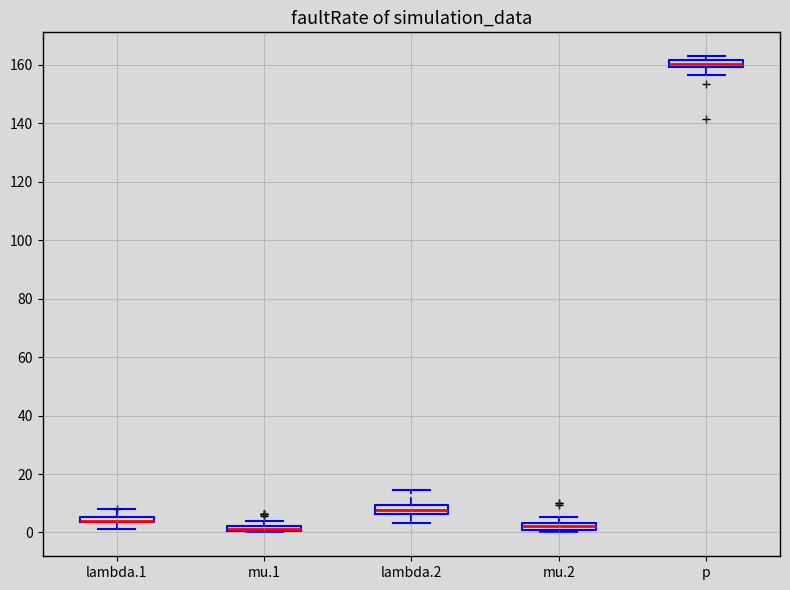

Where does the median line of the box for mu.2 sit on the y-axis? The values are not printed on the chart, so give them approximately, as read against the axis.

2